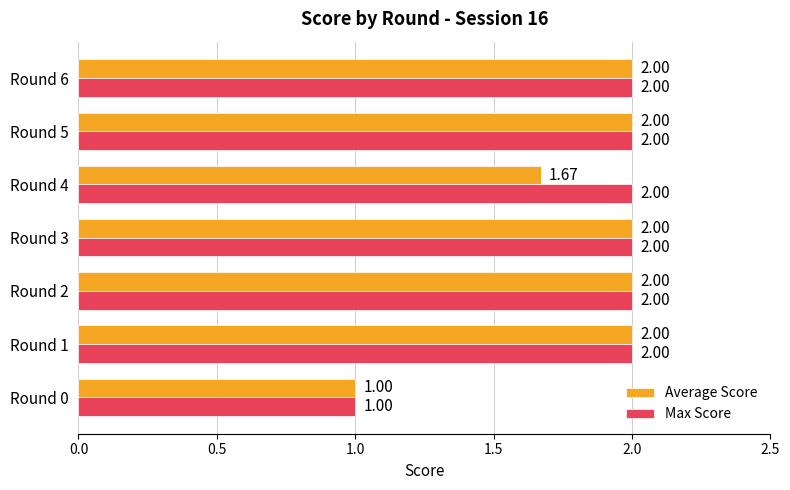

What is the average value of the Max Score series?

1.9